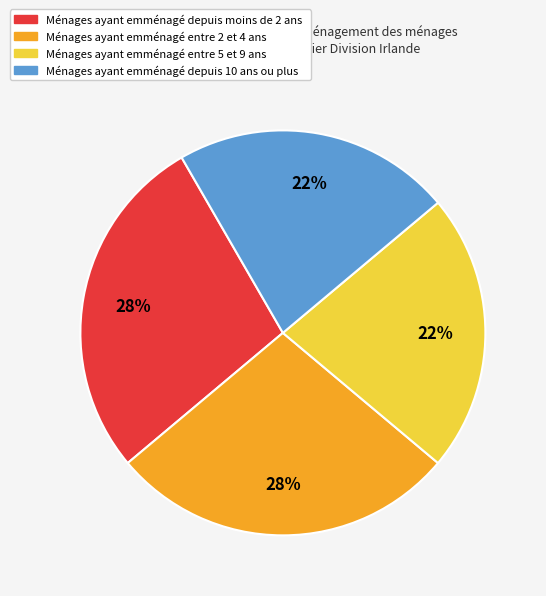

Is there any slice that represents more than half of the pie?

No